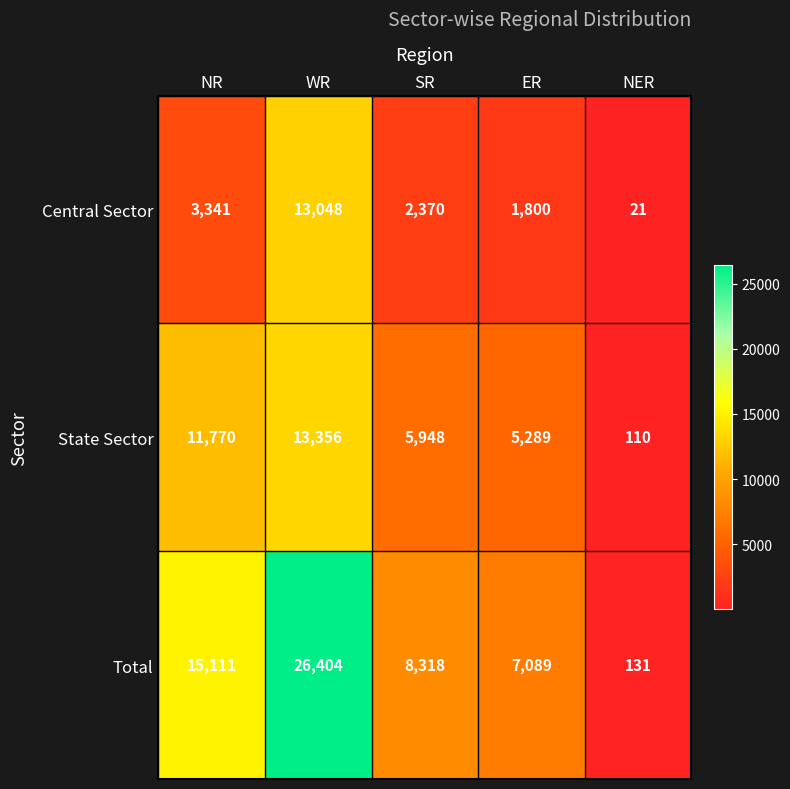

The value of Central Sector at NR is 3341. True or false?

True